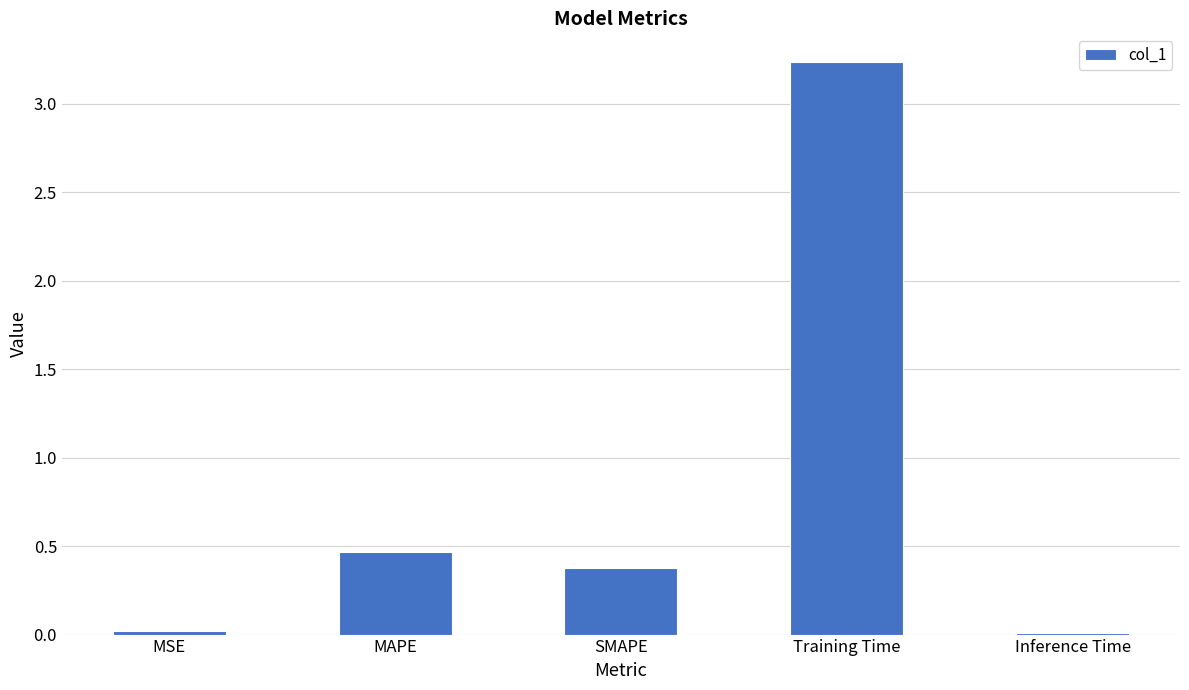

At which label is the value closest to 1?

MAPE